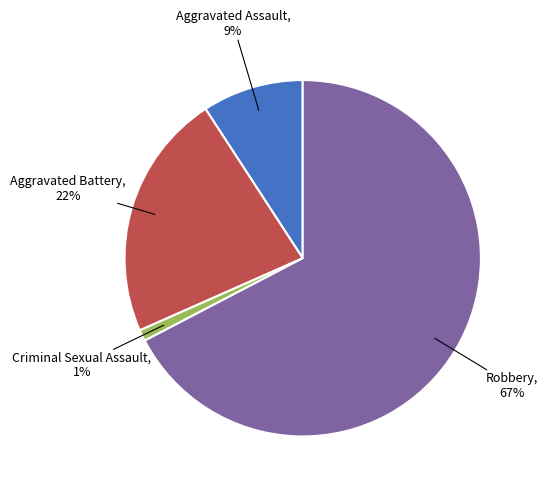

Is there any slice that represents more than half of the pie?

Yes